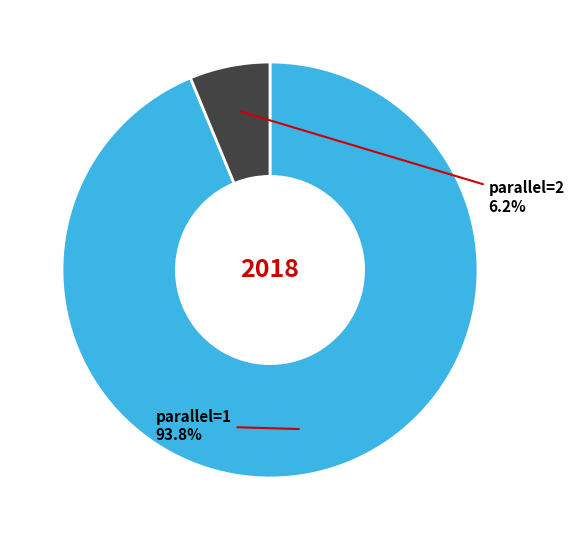

Does any single category account for the majority?

Yes